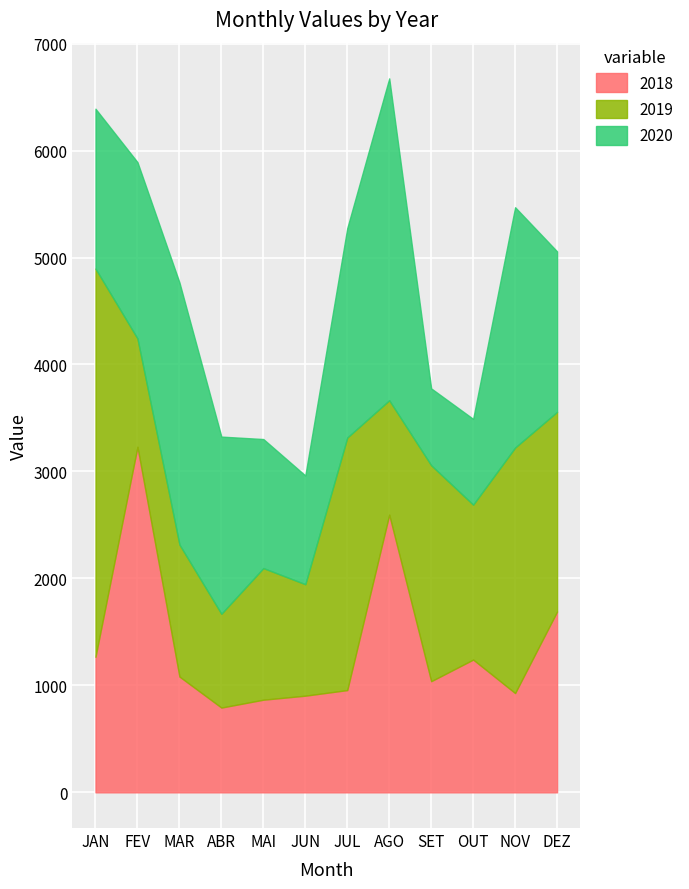

What is the sum of the 2018 values at DEZ and JAN?

2957.3